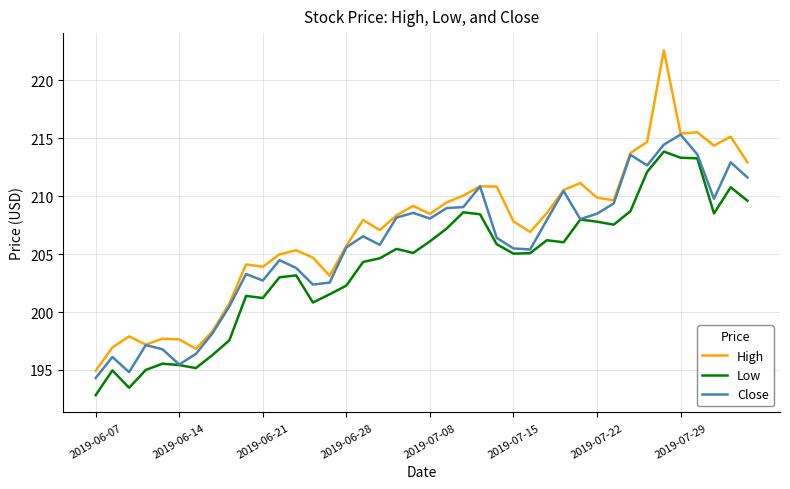

What is the maximum value for High?

222.6